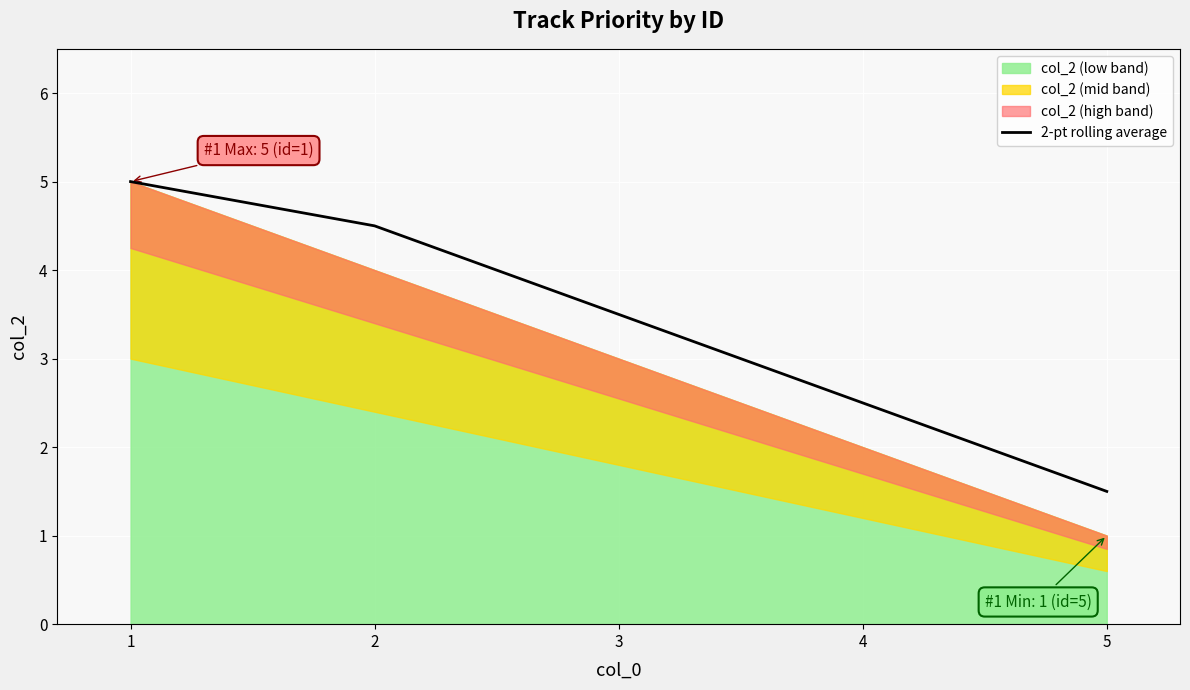

What is the highest value of the 2-pt rolling average series?

5.0